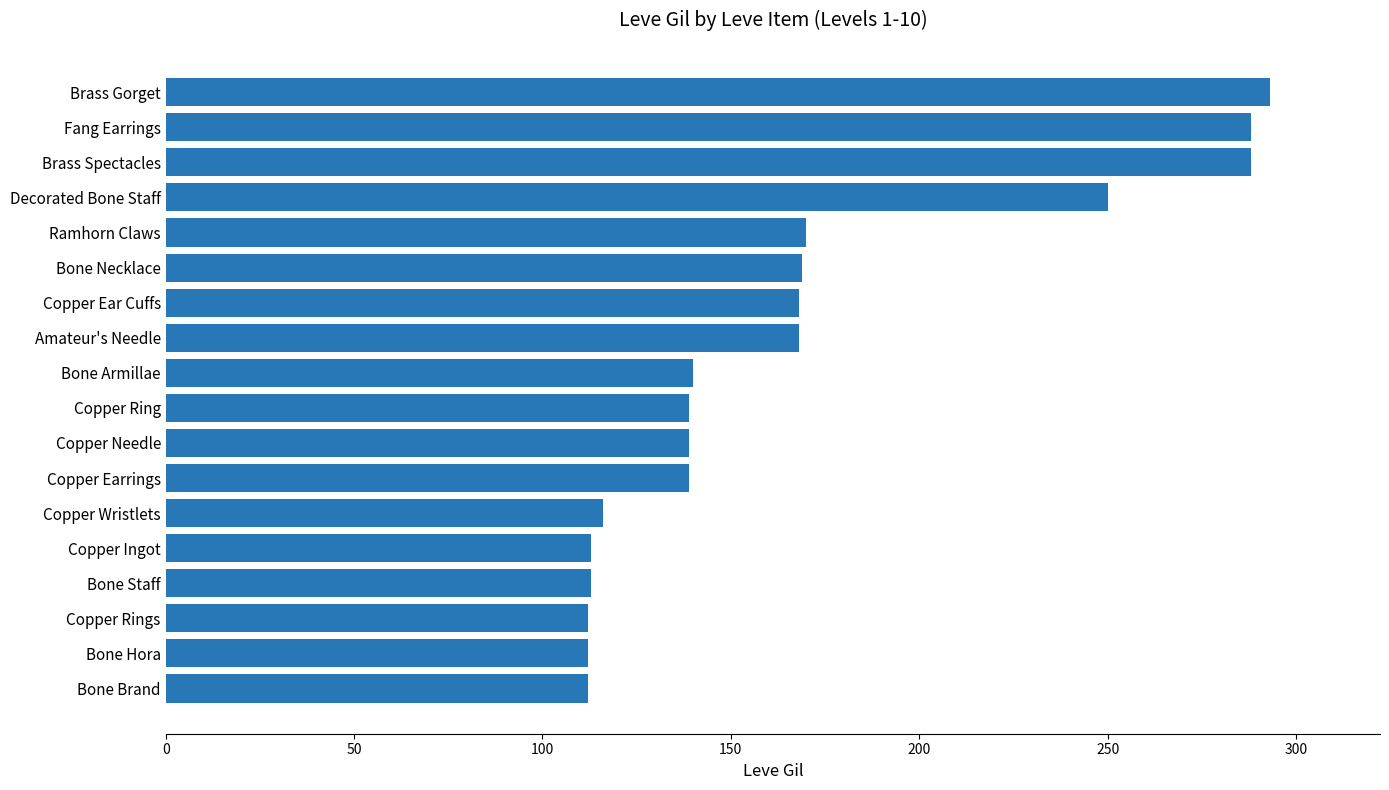

What is the average value?

168